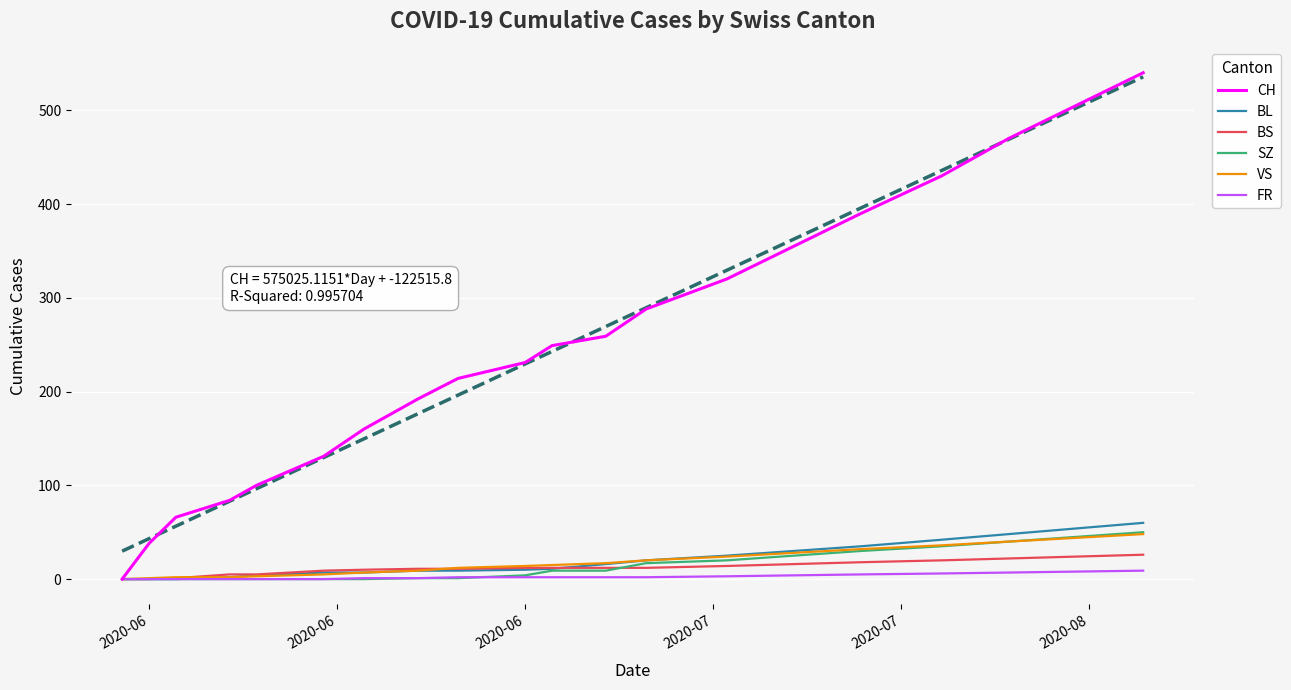

What is the highest value of the SZ series?

50